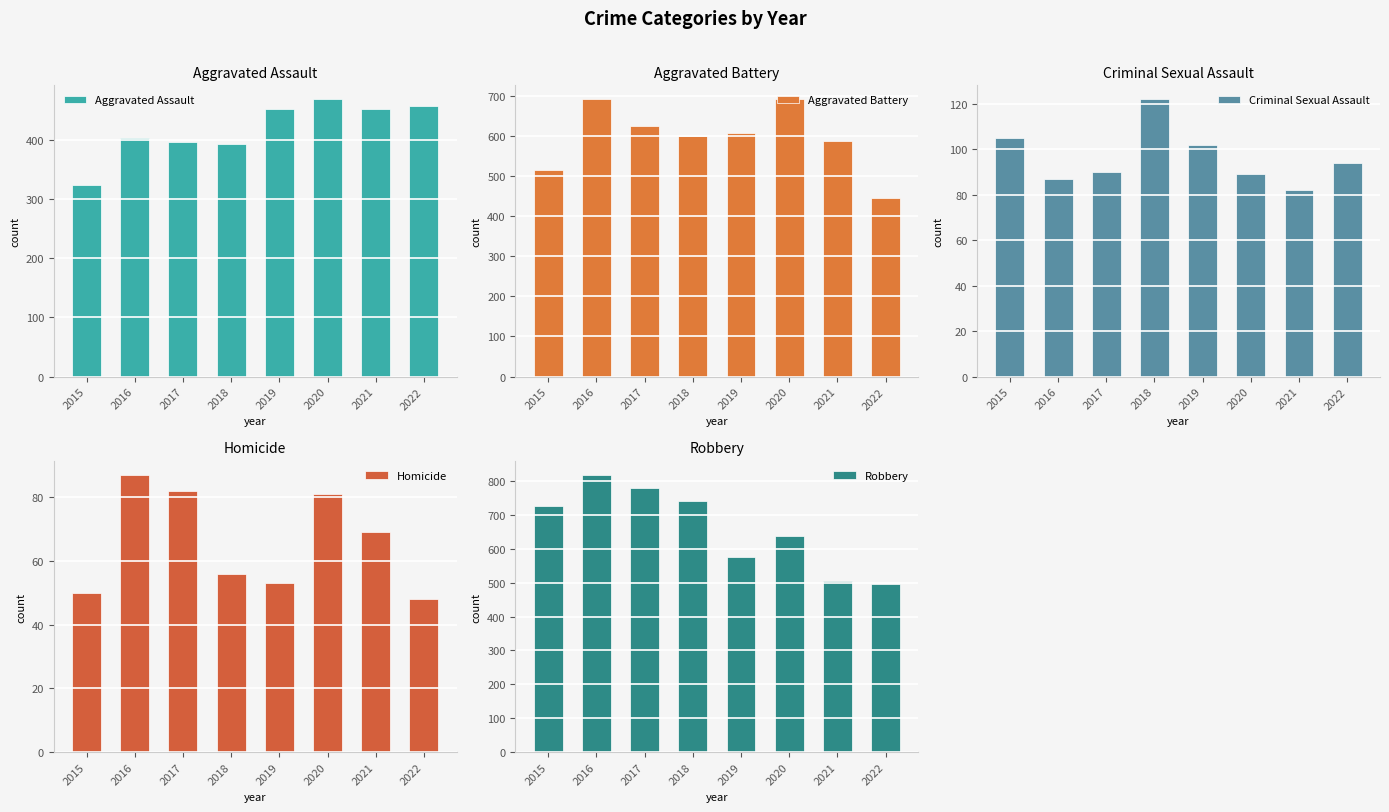

Is it true that Homicide equals 27 at 2018?

False